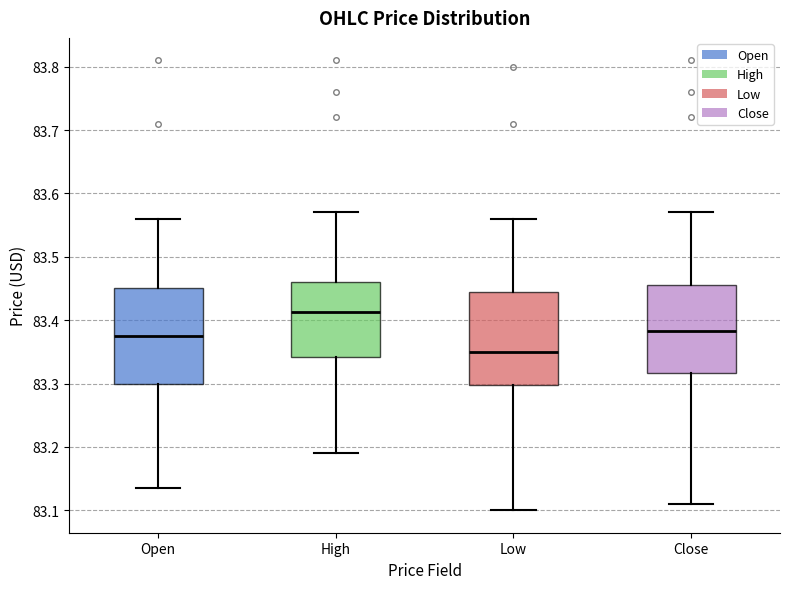

Reading left to right, read every box against the y-axis: the position of its median line, the range the box covers, and the ends of its whiskers. The values are not printed on the chart, so give them approximately, as read against the axis.

Open: median 83.38, box 83.30 to 83.45, whiskers 83.14 to 83.56
High: median 83.41, box 83.34 to 83.46, whiskers 83.19 to 83.57
Low: median 83.35, box 83.30 to 83.44, whiskers 83.10 to 83.56
Close: median 83.38, box 83.32 to 83.46, whiskers 83.11 to 83.57